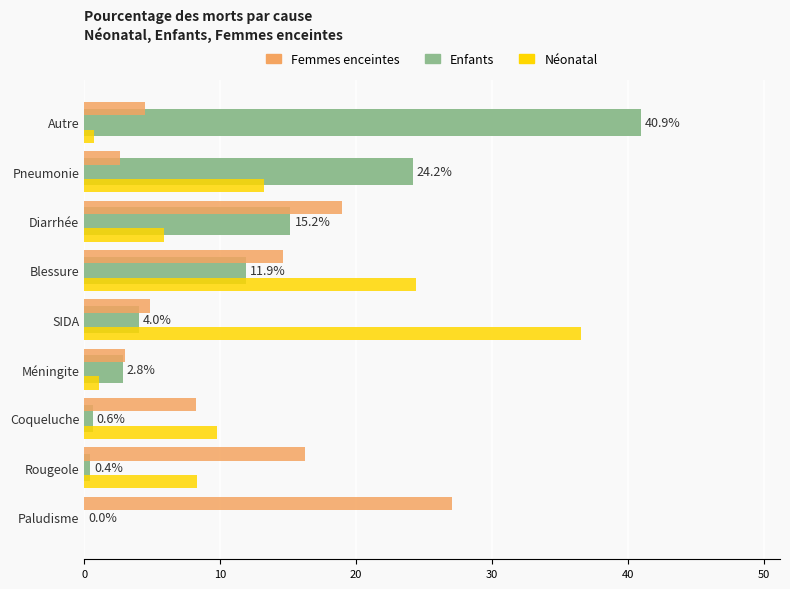

What is the approximate value of Enfants at Pneumonie?

24.2